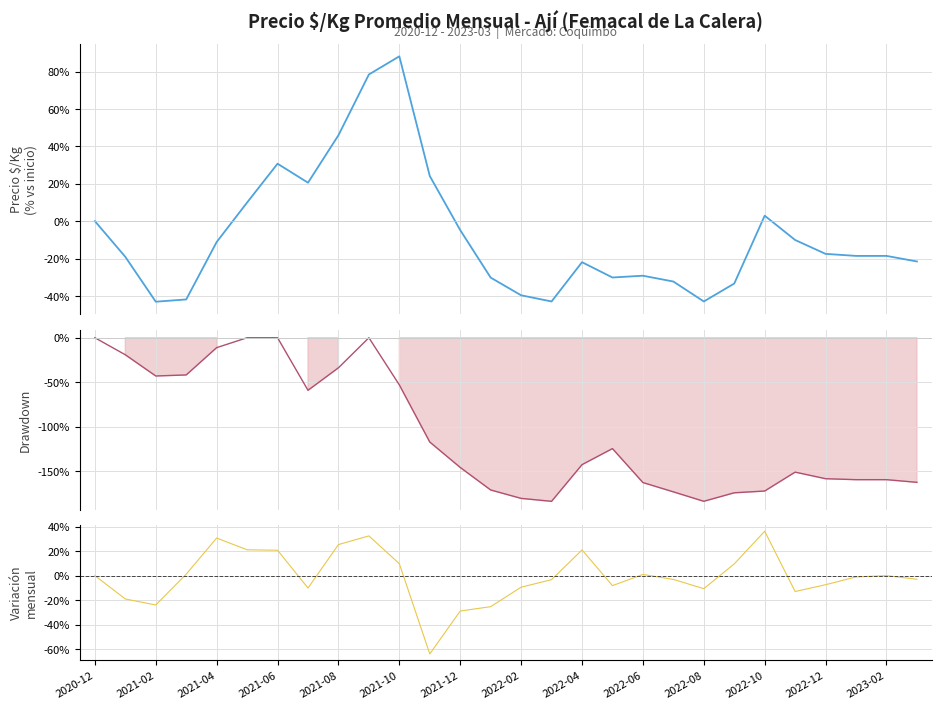

Between which two adjacent categories do Drawdown line and Precio $/Kg first intersect?

2021-02 and 2021-04